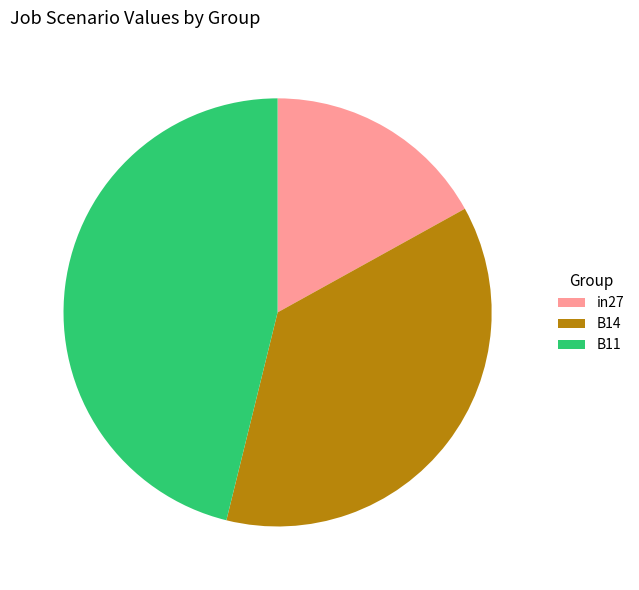

True or false: in27 accounts for 17% of the total.

True